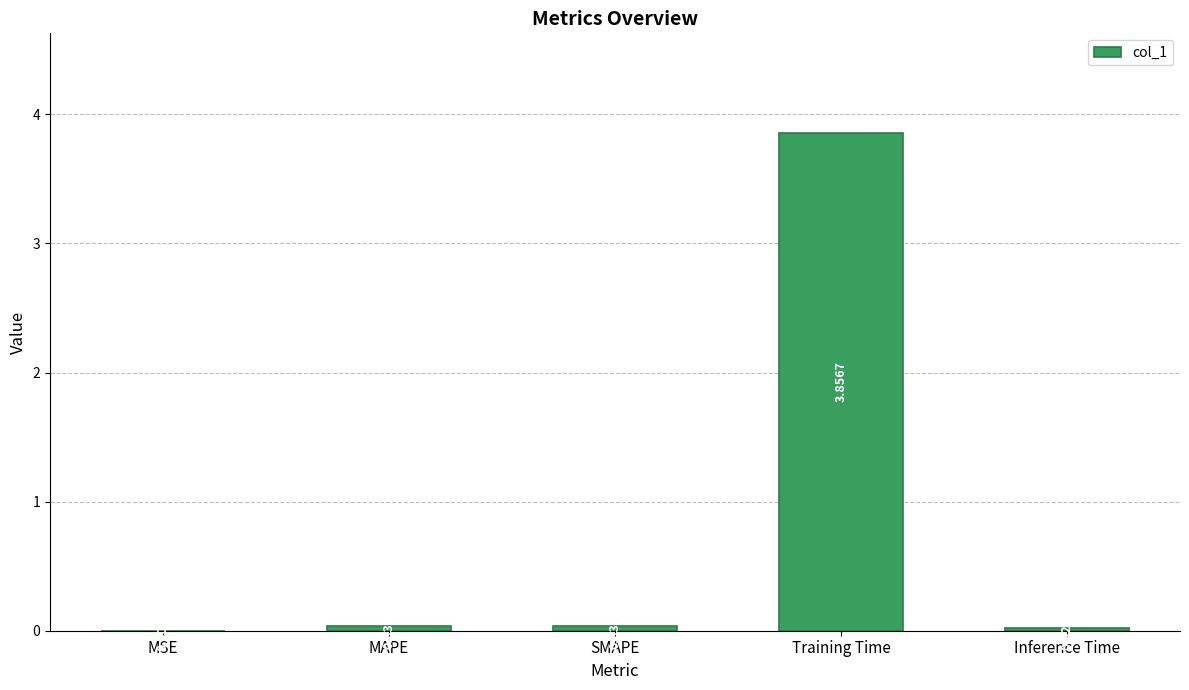

Between MAPE and Inference Time, which is larger?

MAPE